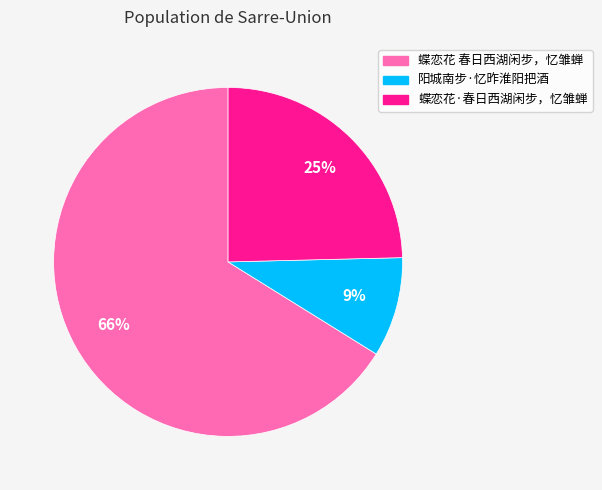

To the nearest percent, what portion does 蝶恋花·春日西湖闲步，忆雏蝉 represent?

25%